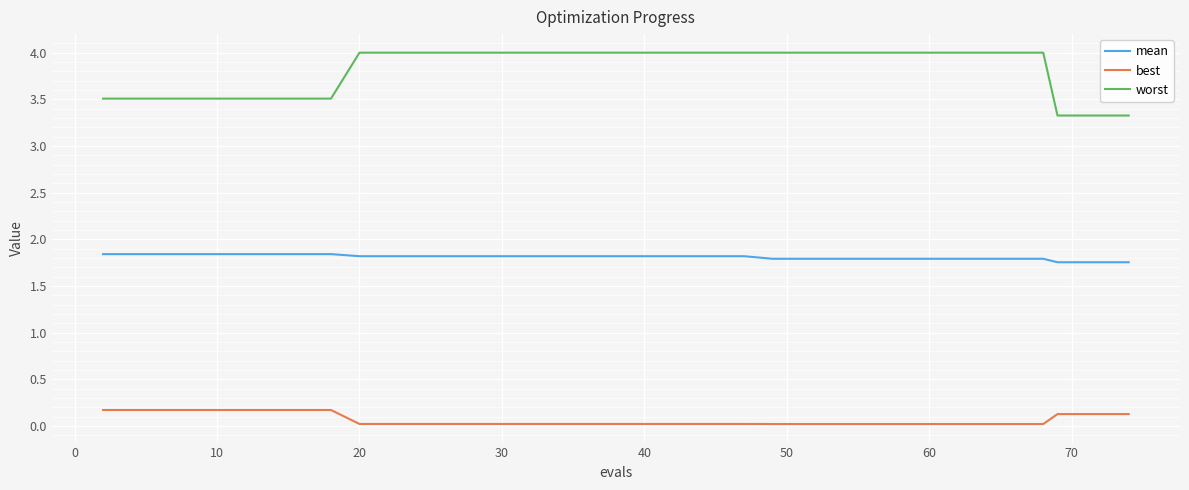

True or false: mean and worst cross at least once.

False